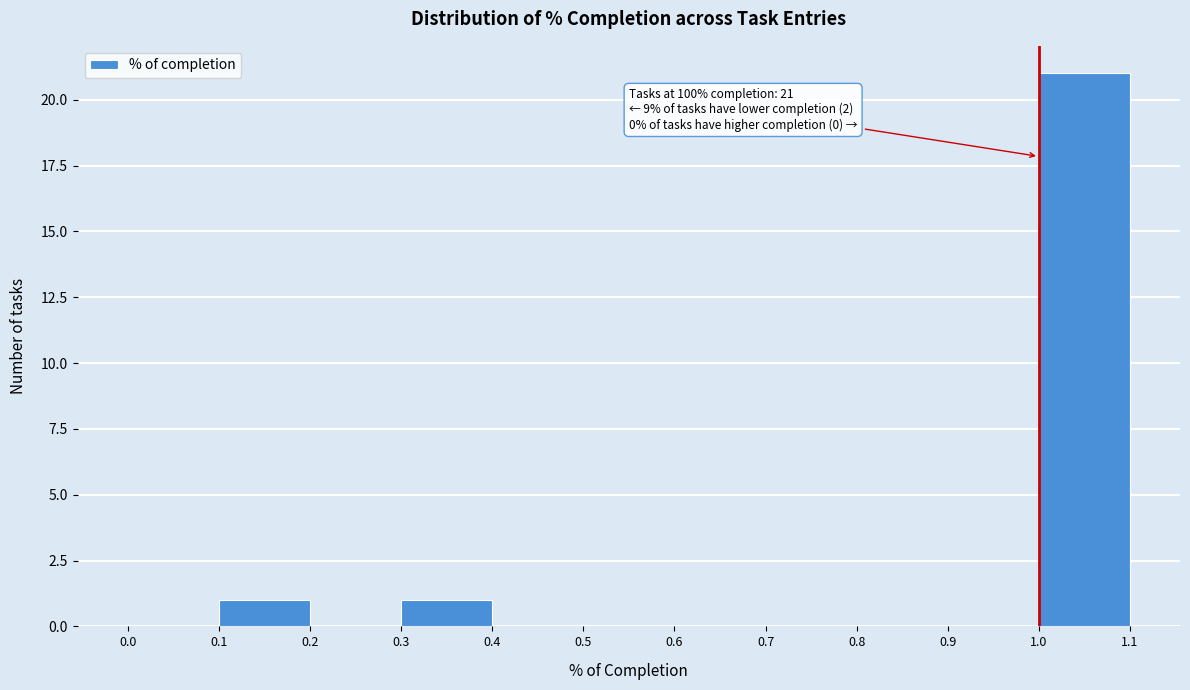

Over which range of the x-axis is the bar tallest?

1.0 to 1.1